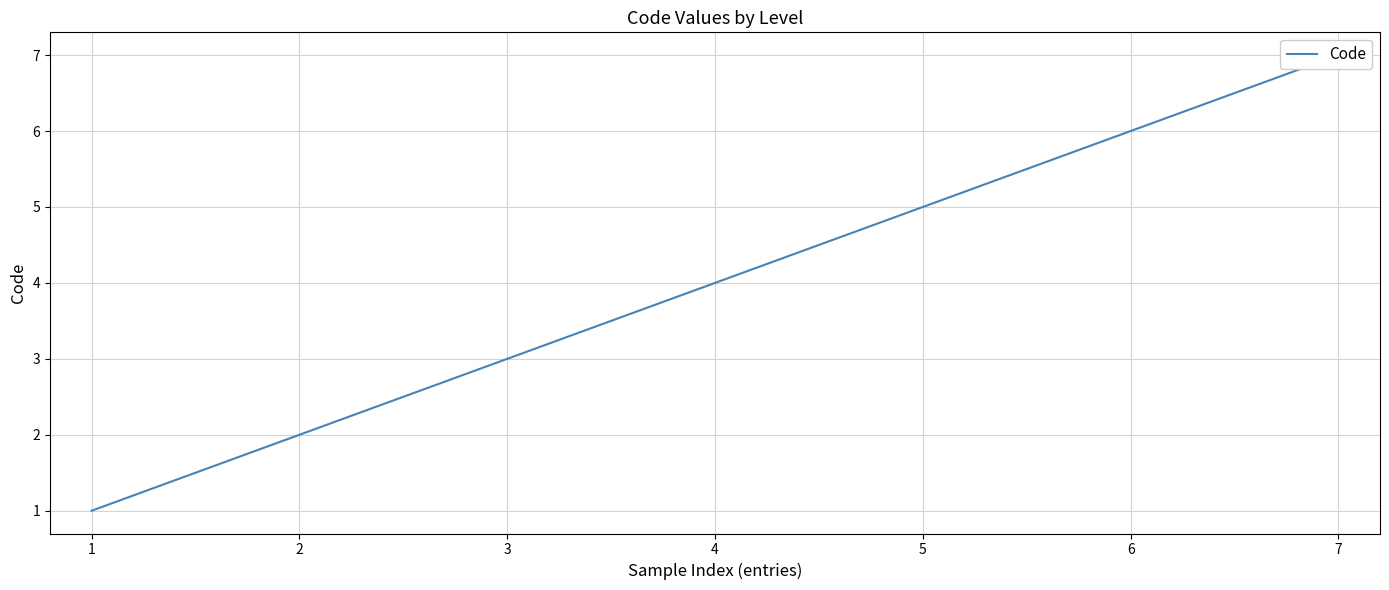

What is the average value?

4